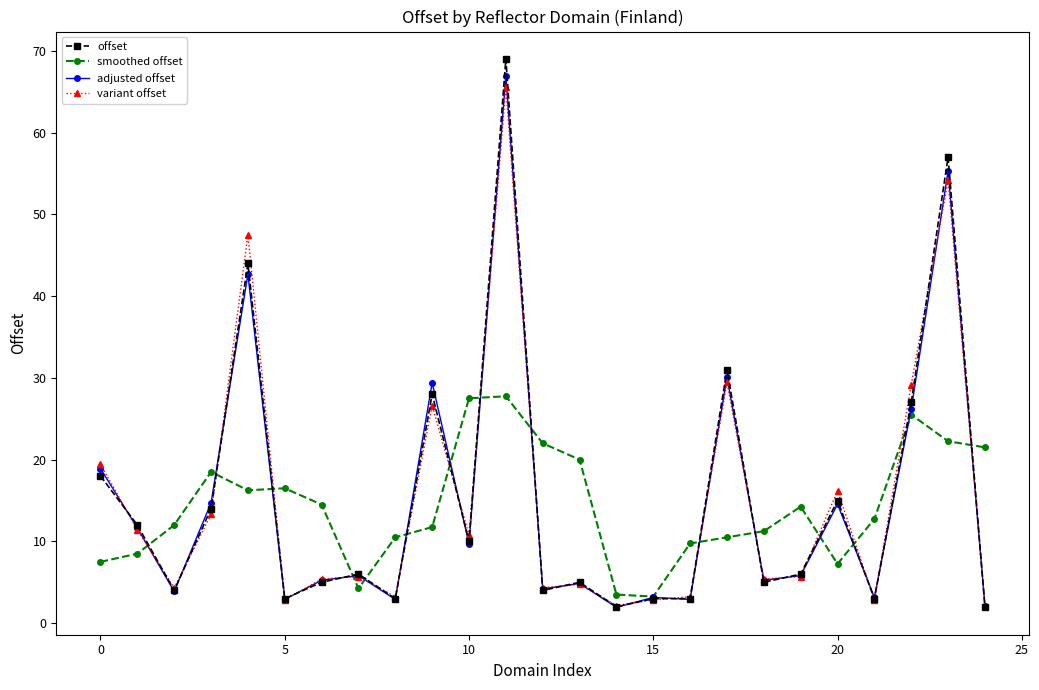

Which series has the largest range (max minus min)?

offset